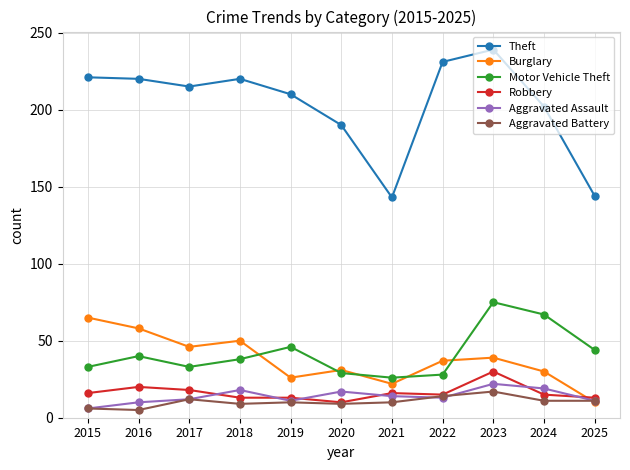

How many lines are shown in the chart?

6